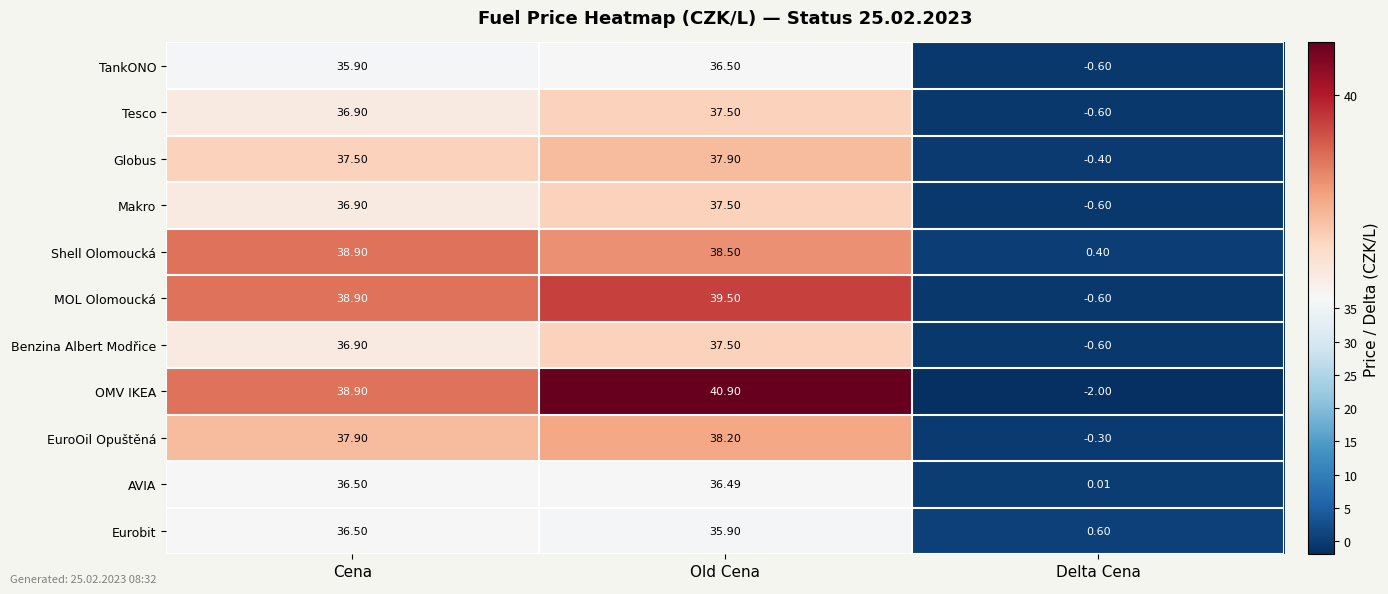

Is the value of MOL Olomoucká at Old Cena greater than the value of Eurobit at Delta Cena?

Yes